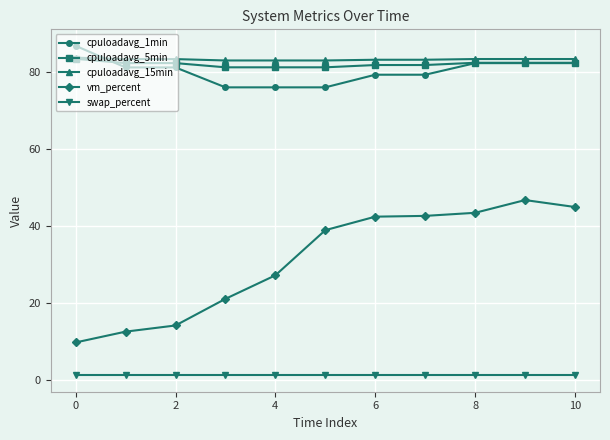

Which series has the largest total across all categories?

cpuloadavg_15min